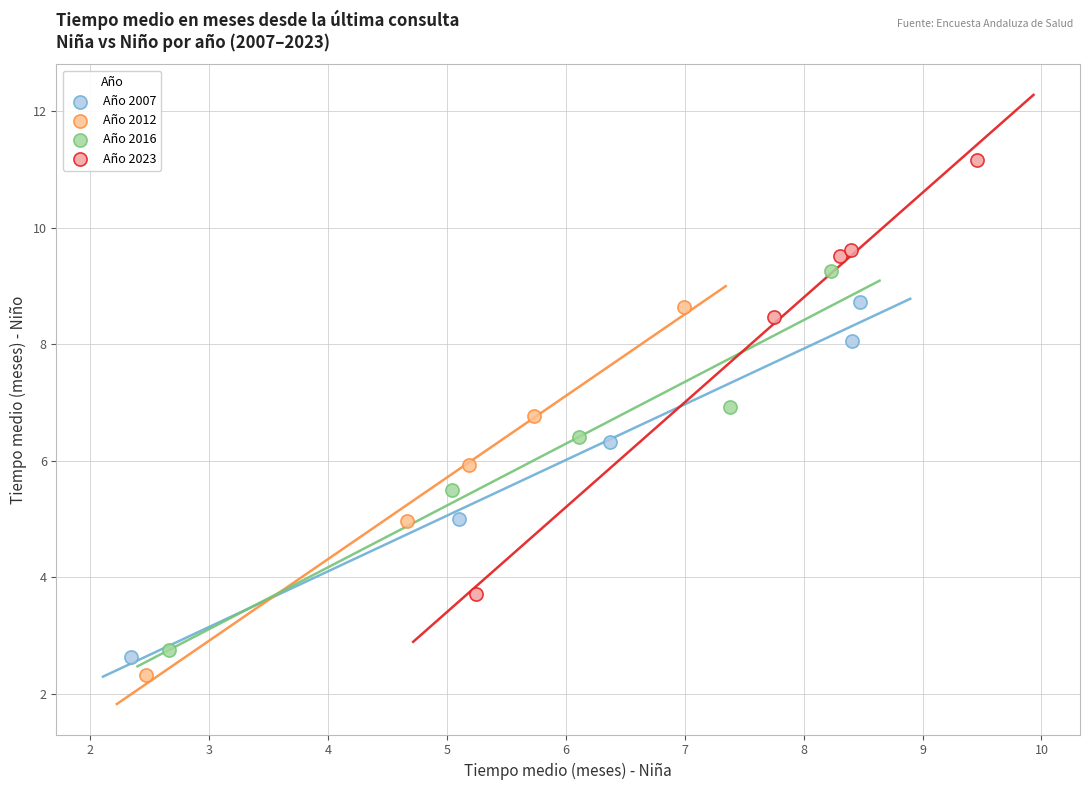

Which series contains the highest Y value?

Año 2023